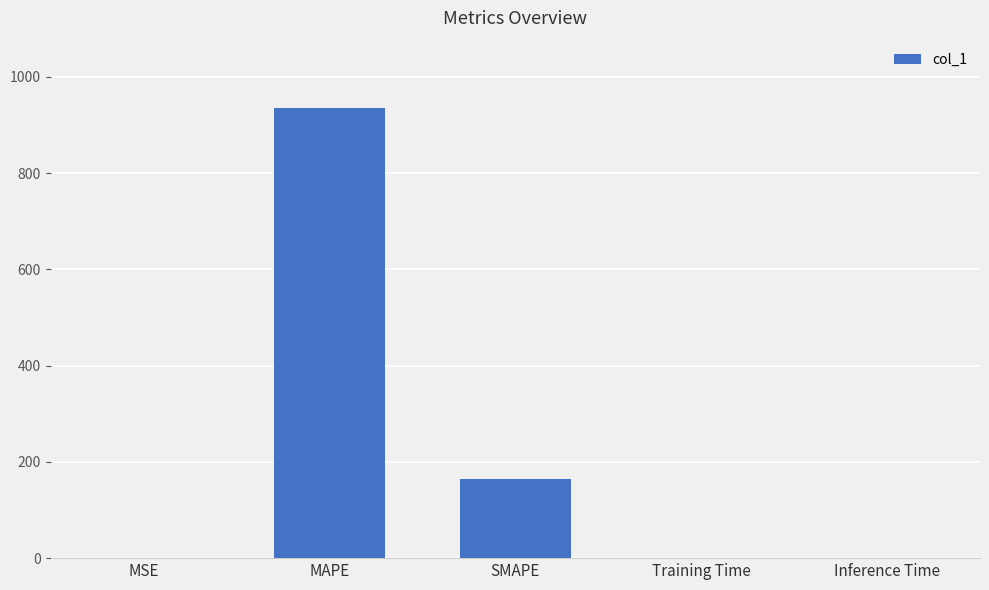

What is the change in value from MSE to SMAPE?

+164.7